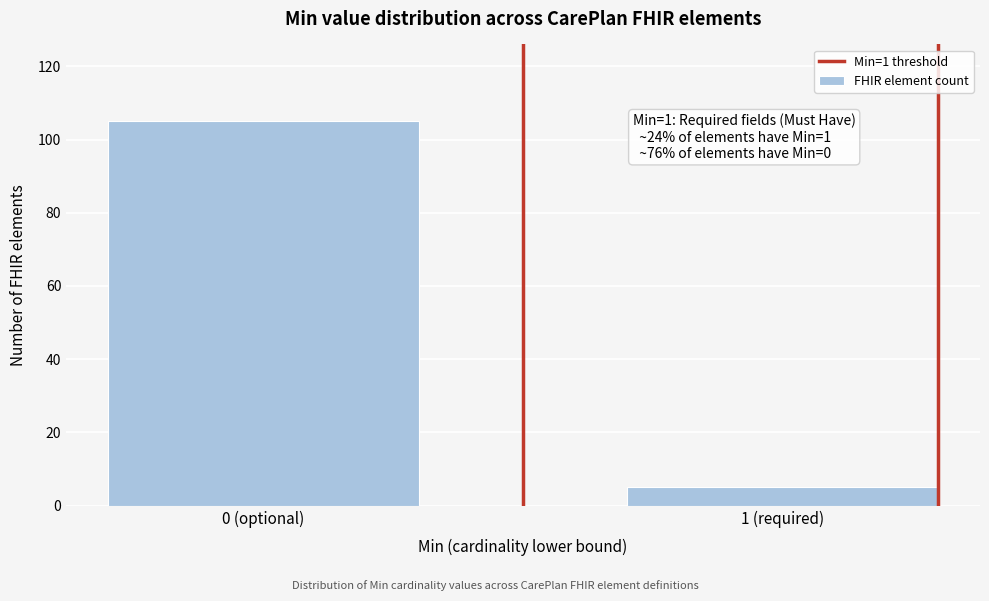

Reading right to left, transcribe all the data shown in this chart.

1 (required)=5	0 (optional)=105